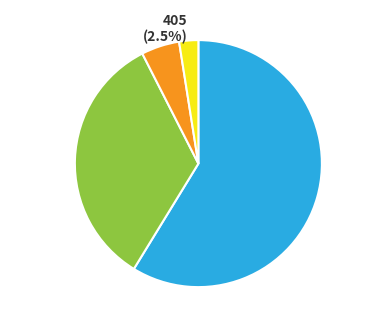

What is the total percentage of 403 and 404?

92.5%